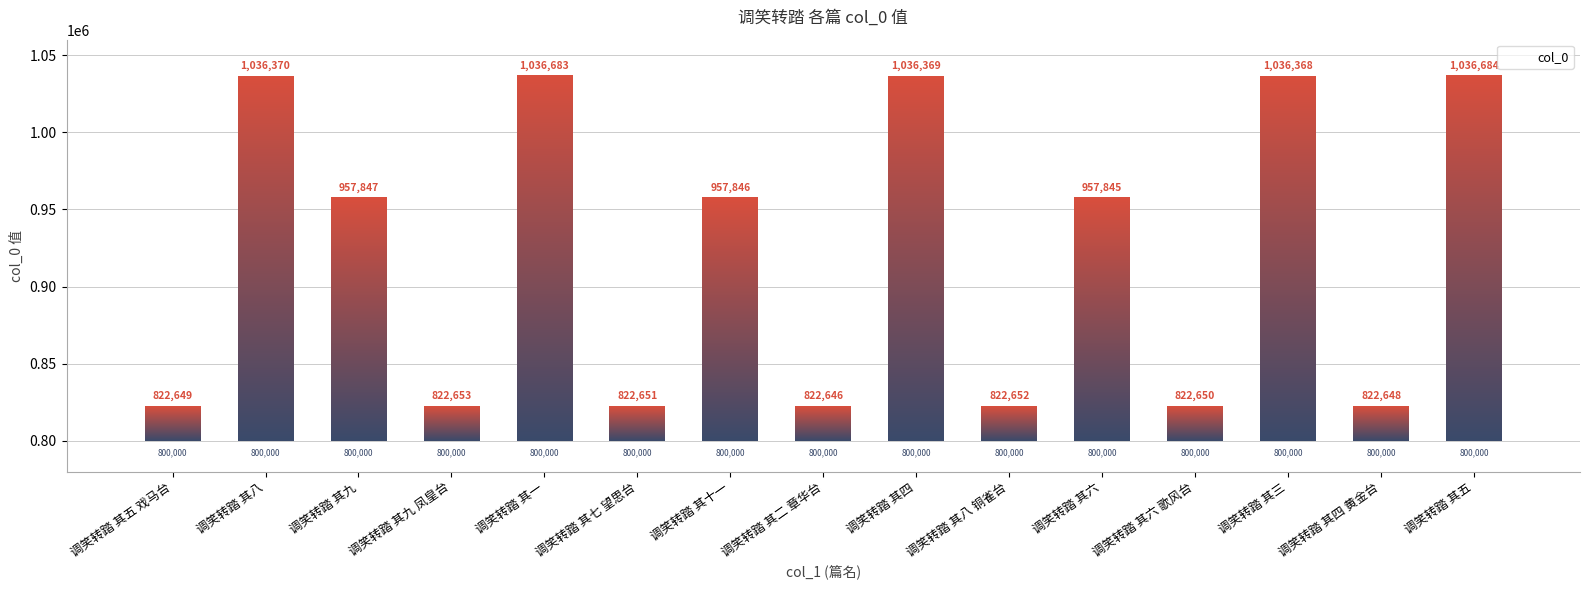

List the labels in order of value, largest first.

调笑转踏 其五, 调笑转踏 其一, 调笑转踏 其八, 调笑转踏 其四, 调笑转踏 其三, 调笑转踏 其九, 调笑转踏 其十一, 调笑转踏 其六, 调笑转踏 其九 凤皇台, 调笑转踏 其八 铜雀台, 调笑转踏 其七 望思台, 调笑转踏 其六 歌风台, 调笑转踏 其五 戏马台, 调笑转踏 其四 黄金台, 调笑转踏 其二 章华台